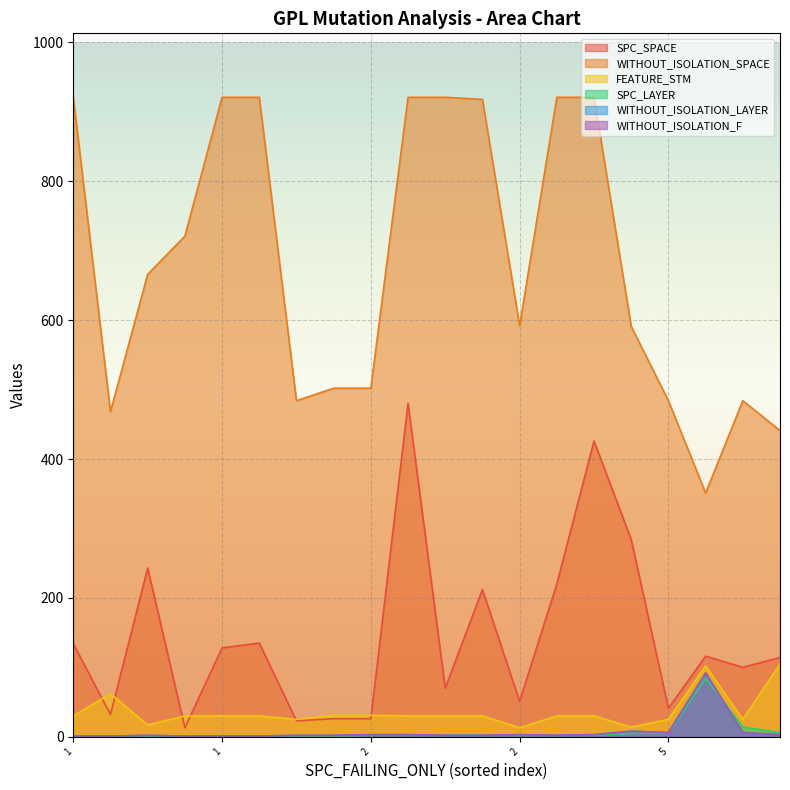

True or false: WITHOUT_ISOLATION_F and SPC_LAYER cross at least once.

True